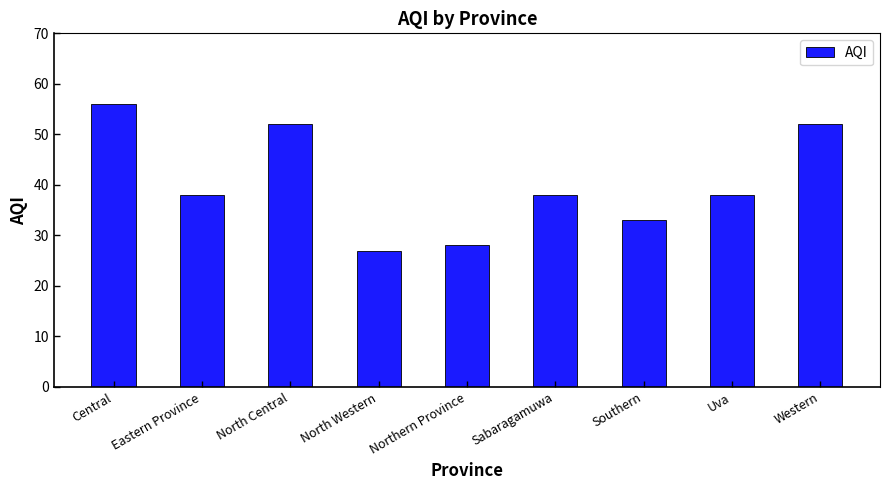

At which category does the chart reach its peak across all series?

Central